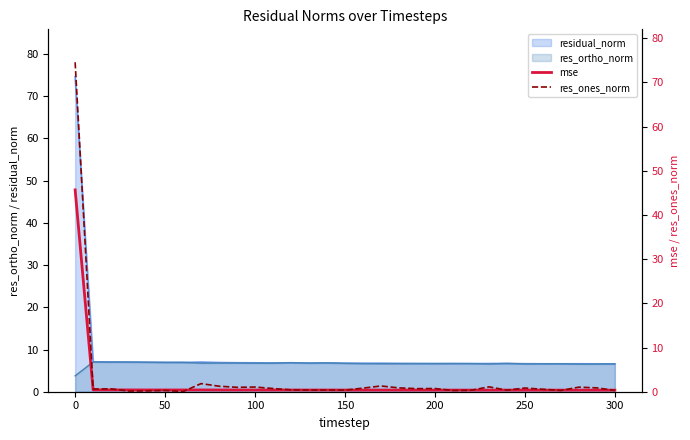

At how many categories does at least one series exceed 19?

1